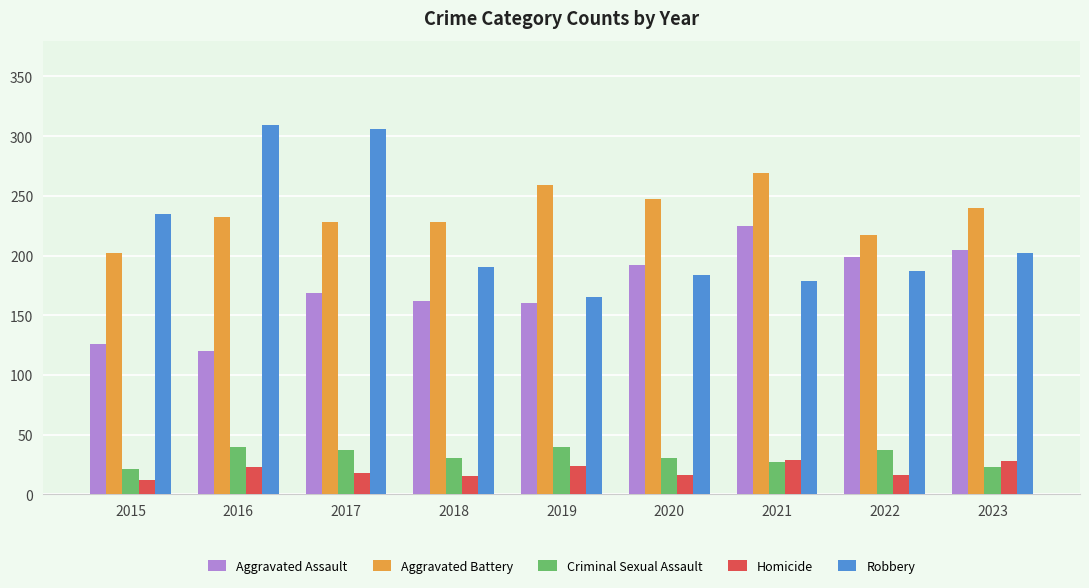

What is the value of the Homicide bar at the 5th from the left?

24